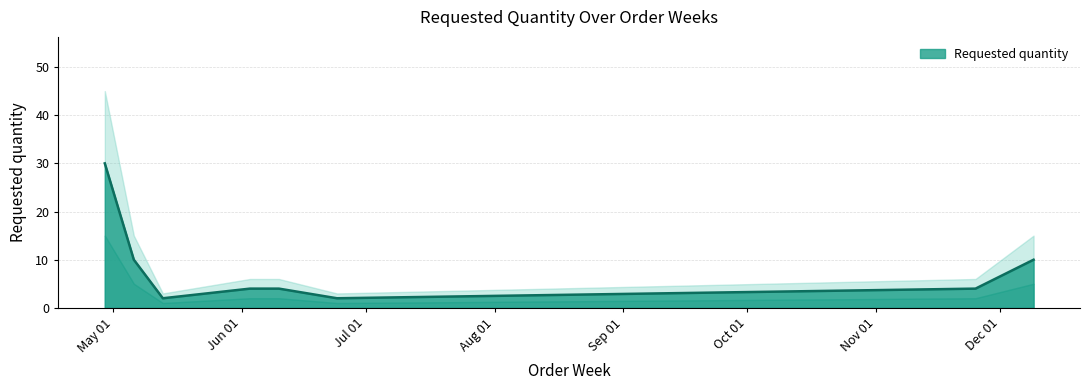

Which category has the highest value across all series?

2024-04-29